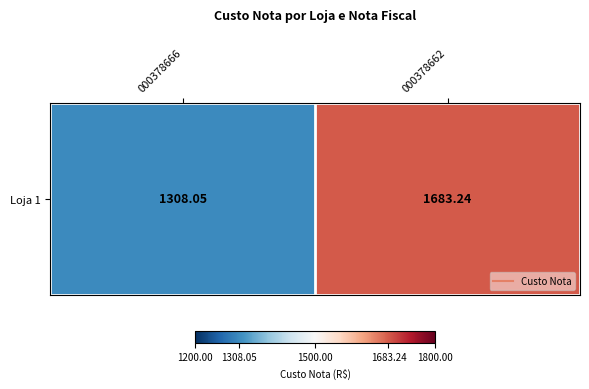

Where is the data nearest to the value 1495?

000378666